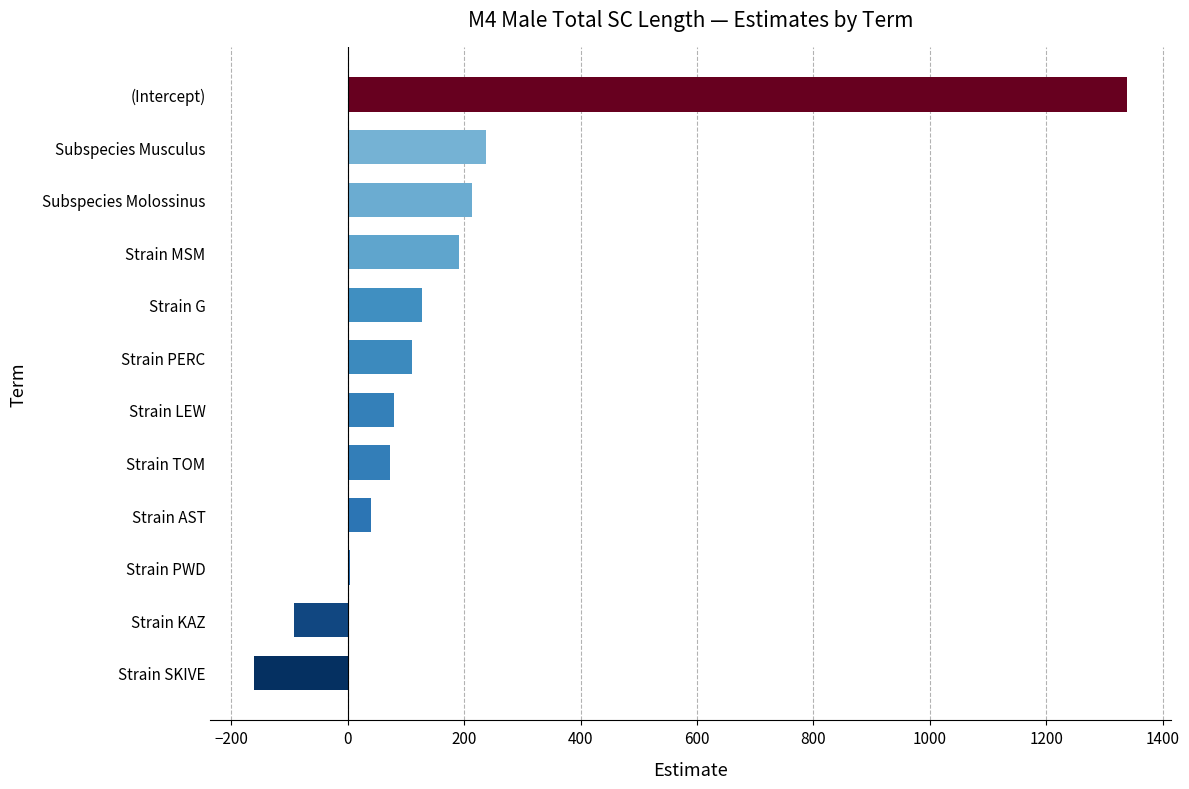

Is it true that the value at Strain G is 226.4?

False